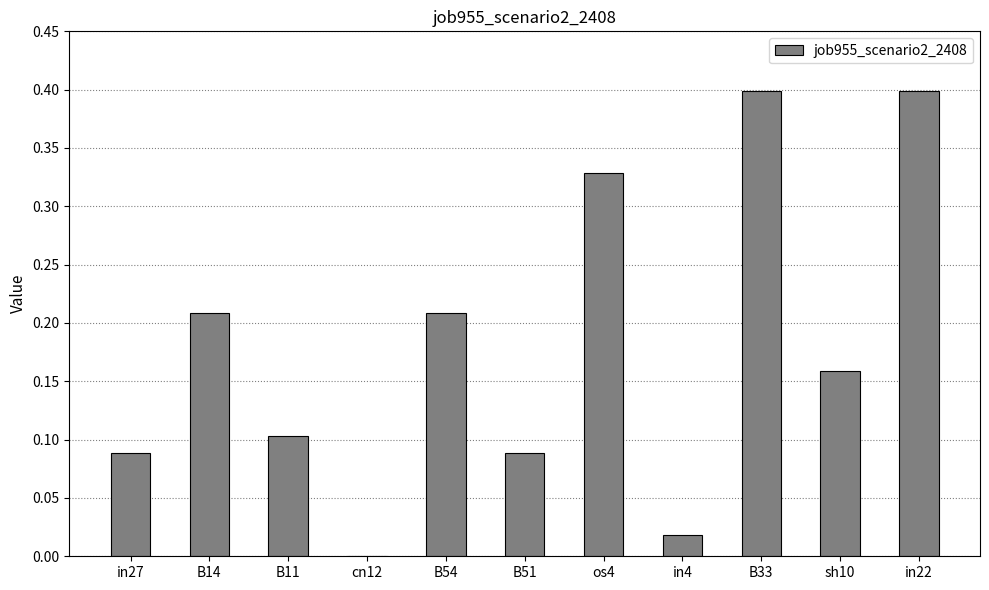

What is the greatest value displayed?

0.4